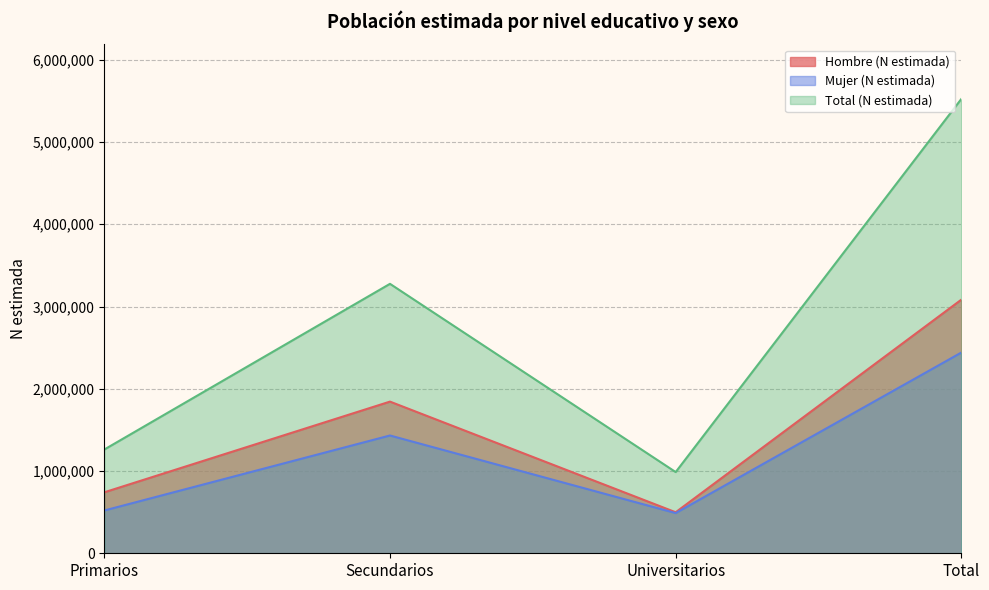

Where is the first local maximum for Total (N estimada)?

Secundarios